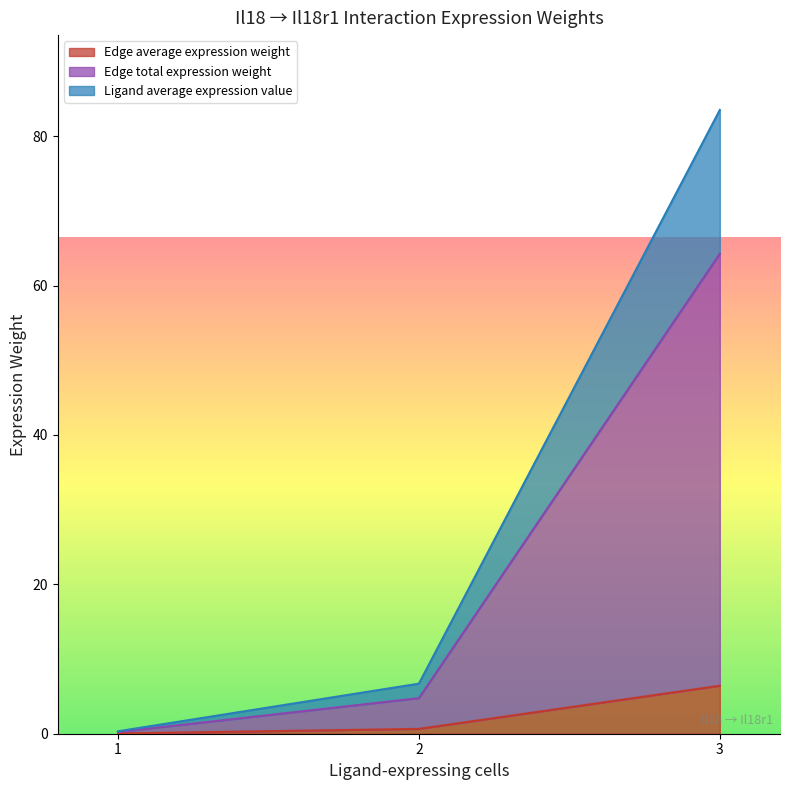

Where does the Edge total expression weight series first go above 11?

3